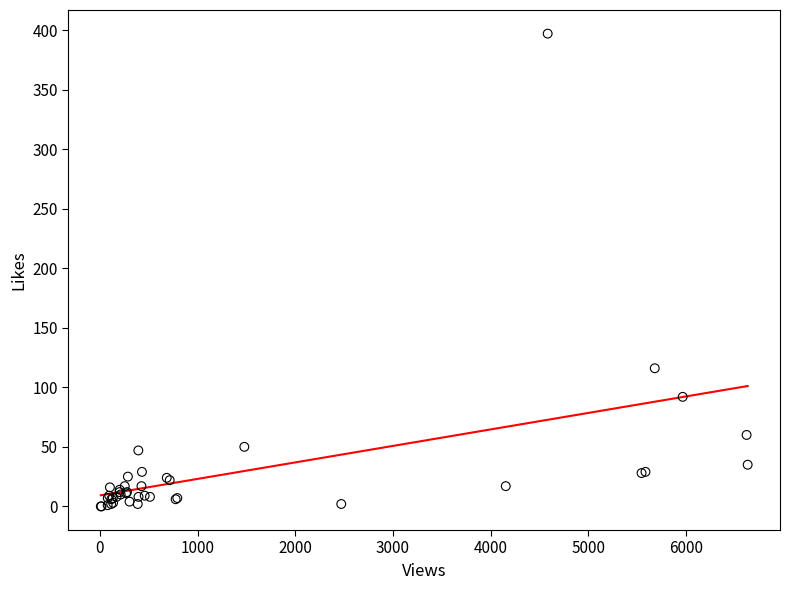

What Y value in the scatter plot is closest to 198?

116